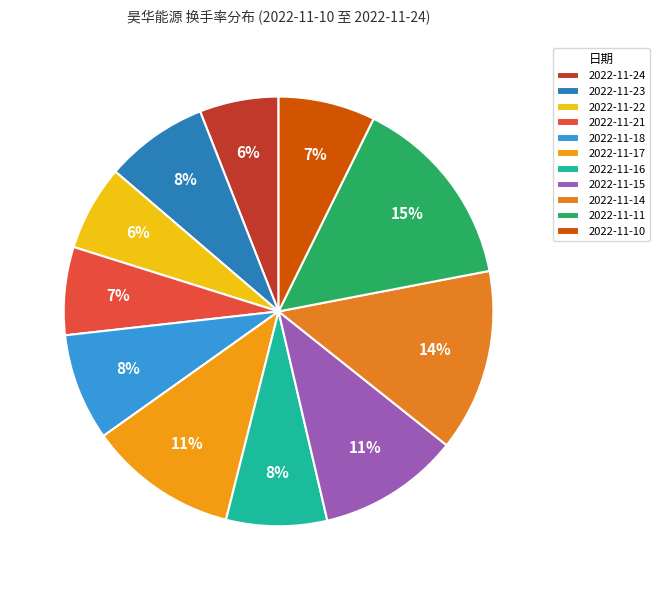

Is it true that 2022-11-17 is 3% of the pie?

False